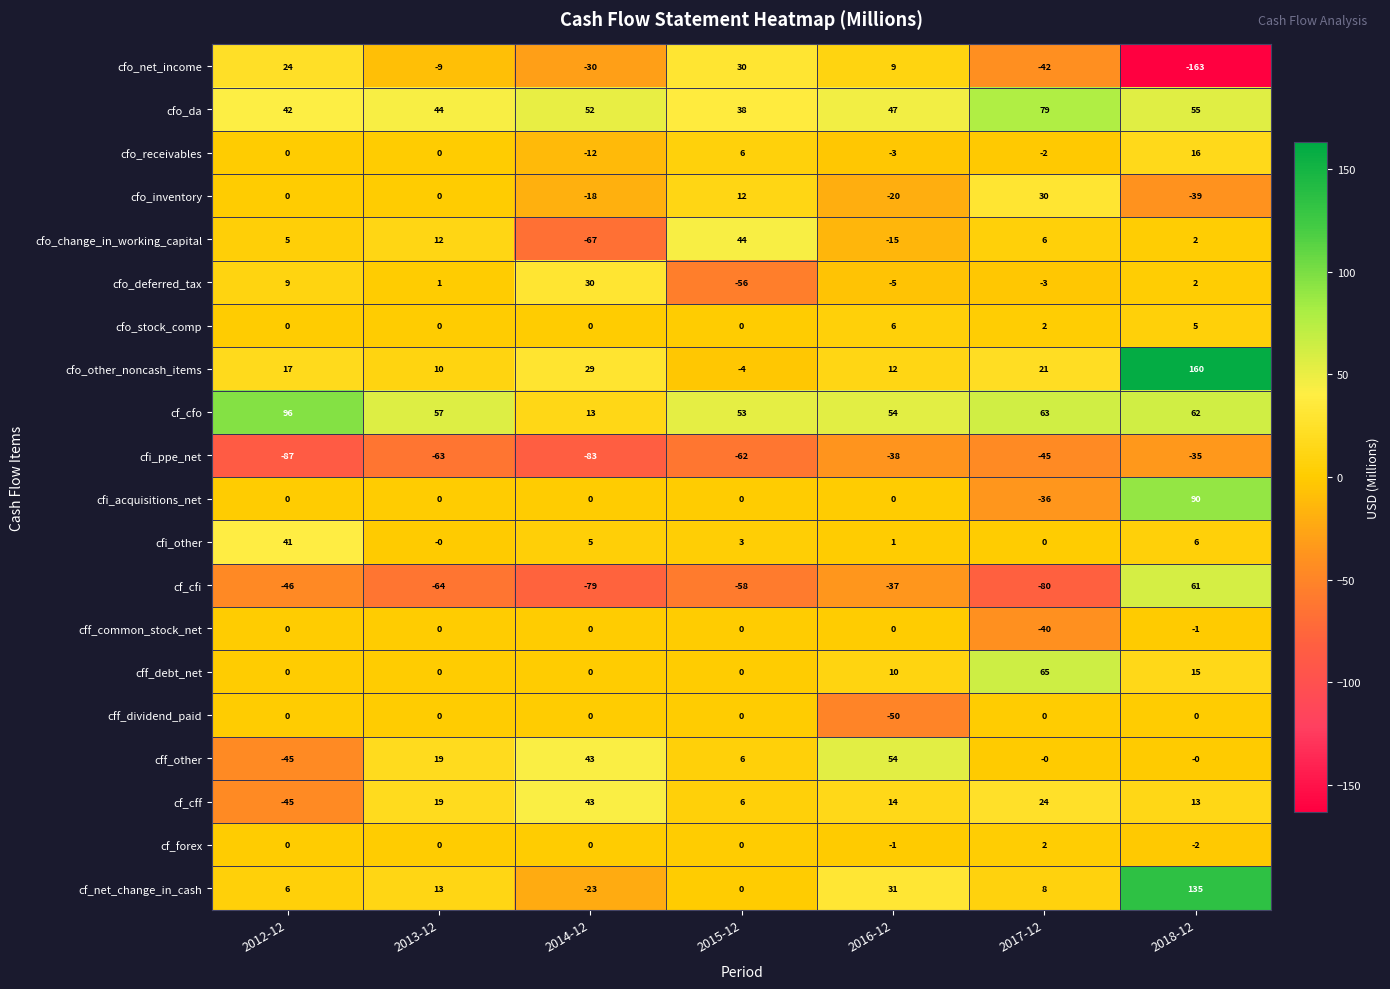

Which series has the widest spread of values?

cfo_net_income